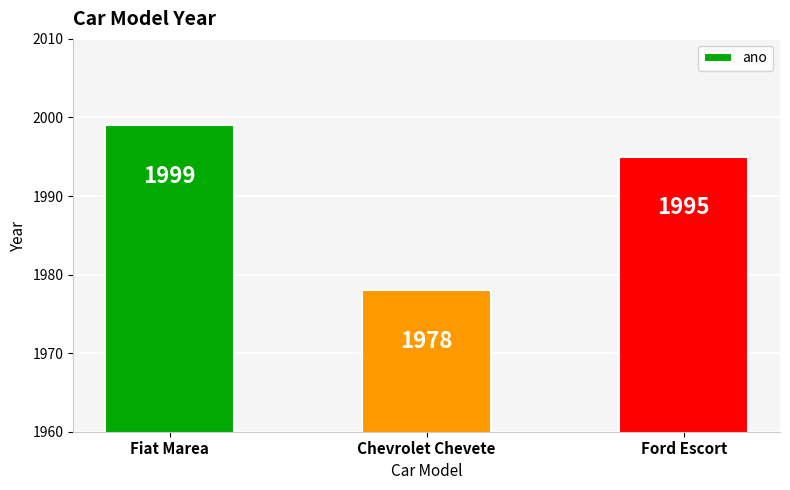

Approximately how many times larger is the value at Fiat Marea compared to Chevrolet Chevete?

1.0